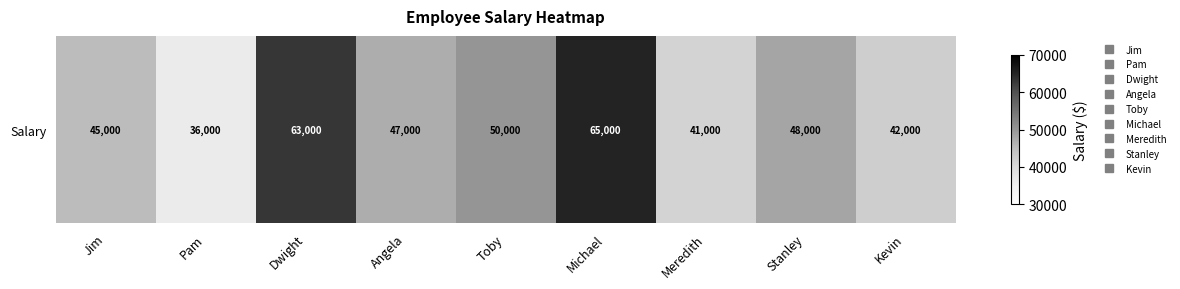

How many series are shown in this chart?

1